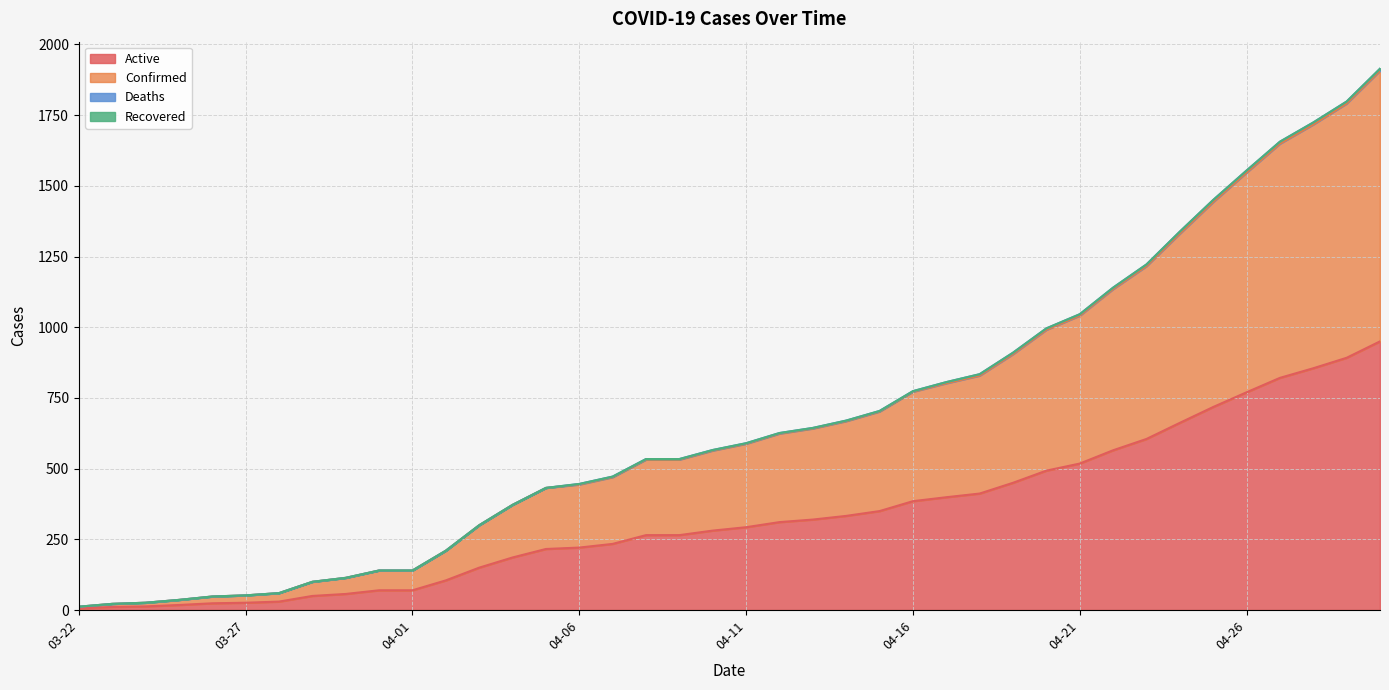

What is the value of the Confirmed point at the 18th from the left?

534